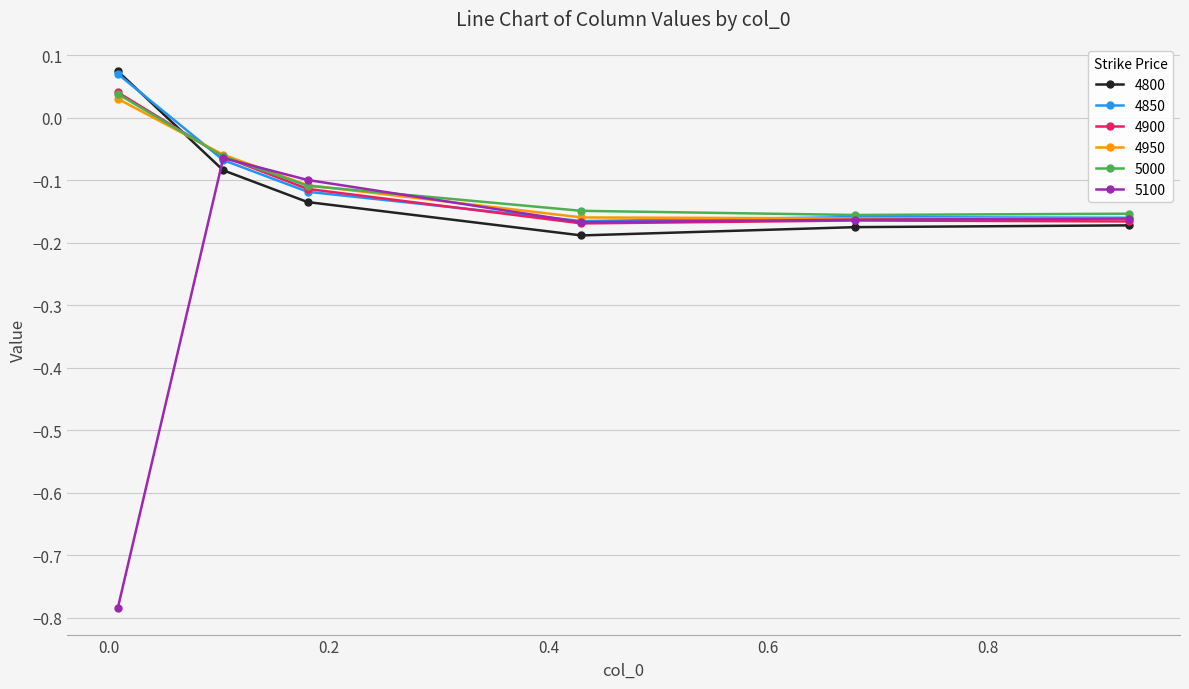

Which series has the widest spread of values?

5100